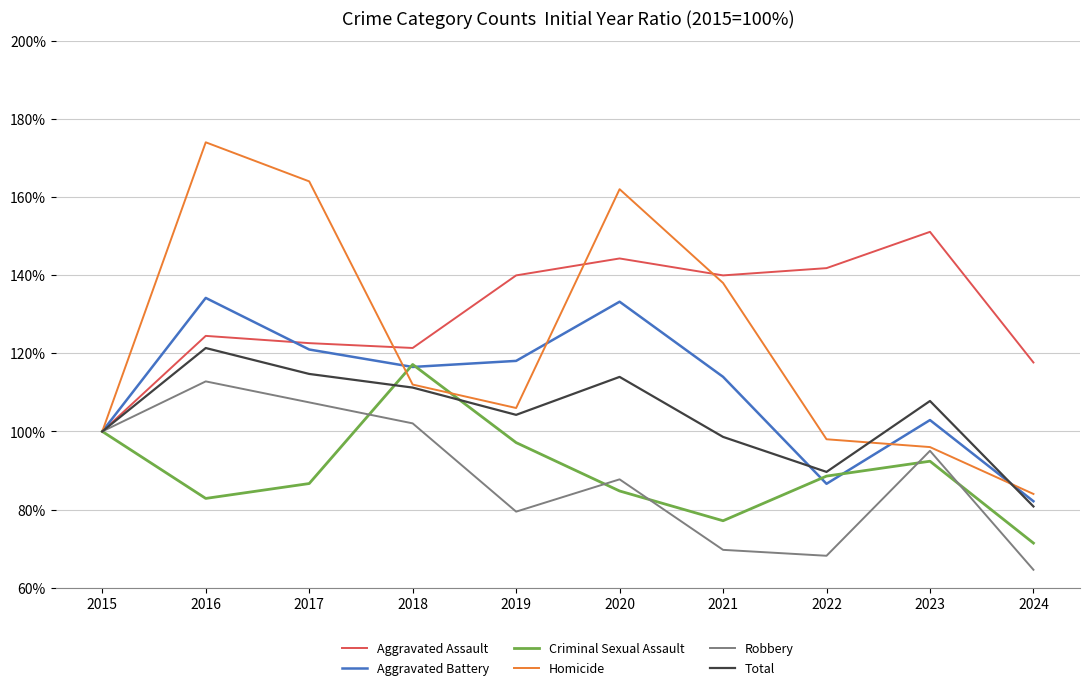

How many interior local valleys does the Criminal Sexual Assault series have?

2